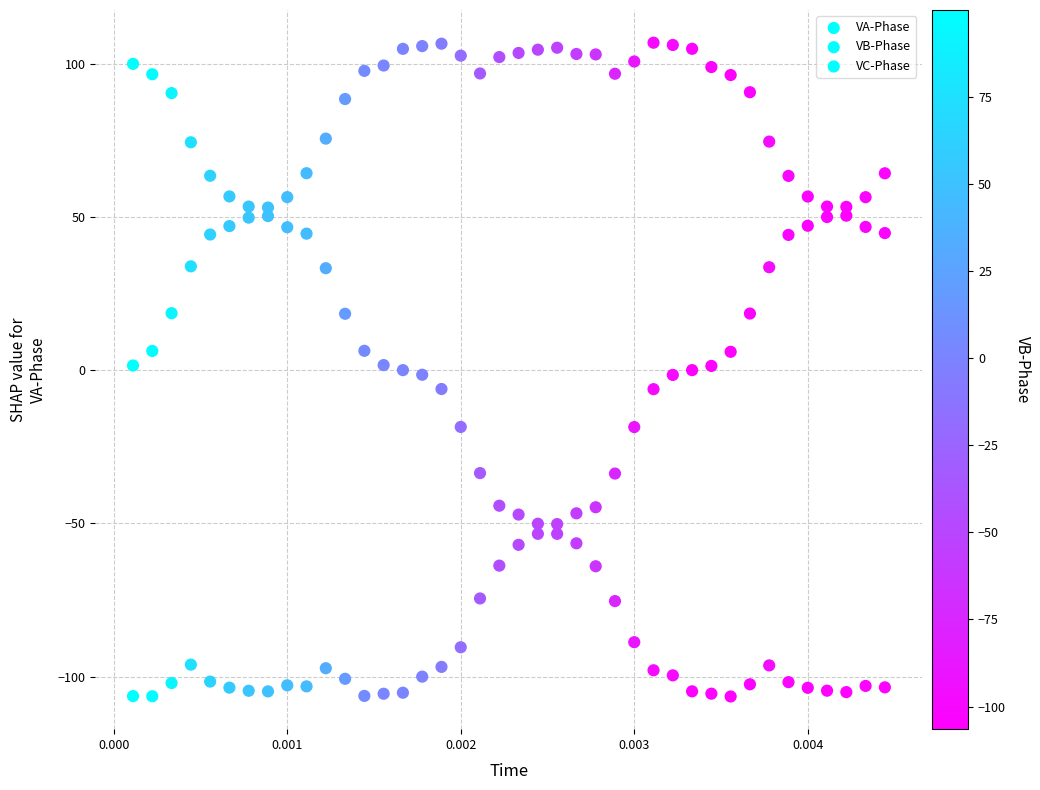

How many data points are displayed?

120